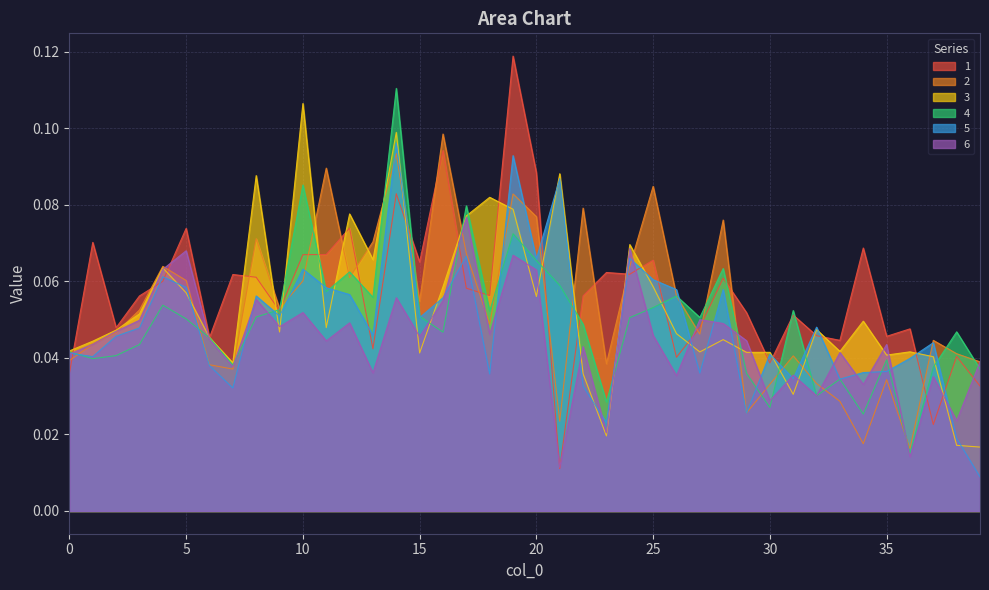

After their last crossing, which series has the higher values: 2 or 5?

2